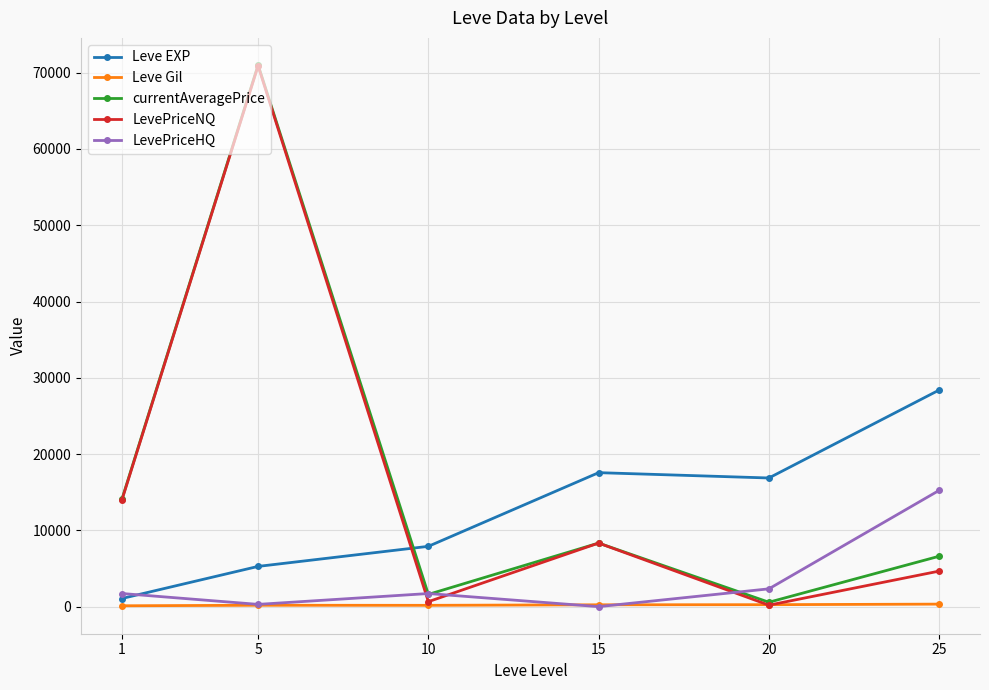

True or false: currentAveragePrice has a value of 71007.0 at 5.

True